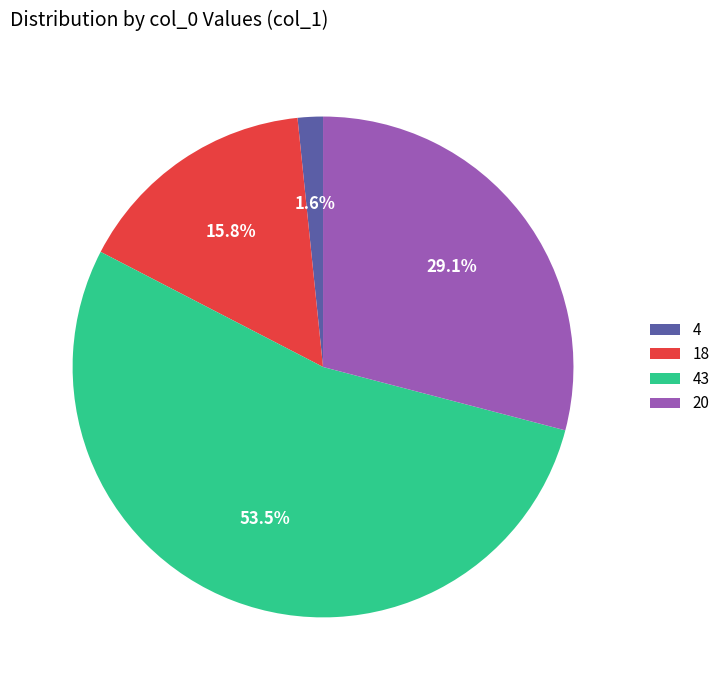

What is the ratio of the value at 20 to the value at 43?

0.5